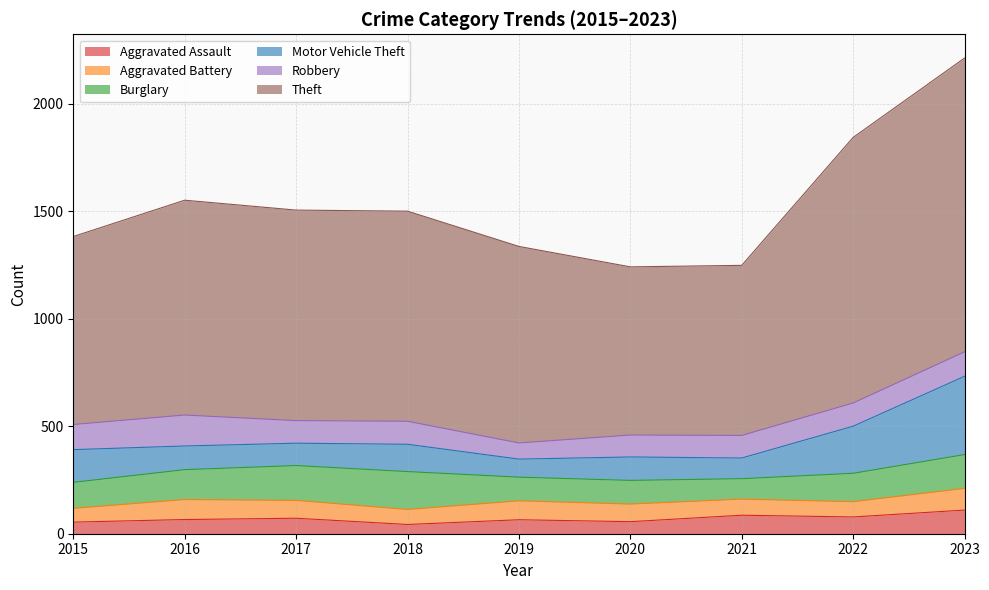

True or false: Aggravated Assault and Burglary intersect in this chart.

False